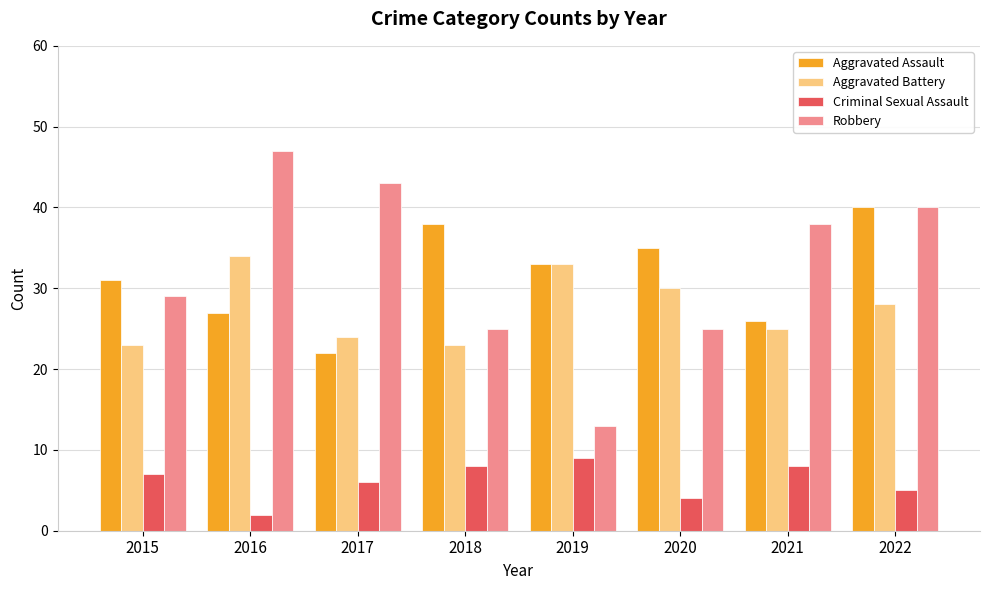

Reading right to left, extract all data points from this chart.

Aggravated Assault: 2022=40	2021=26	2020=35	2019=33	2018=38	2017=22	2016=27	2015=31
Aggravated Battery: 2022=28	2021=25	2020=30	2019=33	2018=23	2017=24	2016=34	2015=23
Criminal Sexual Assault: 2022=5	2021=8	2020=4	2019=9	2018=8	2017=6	2016=2	2015=7
Robbery: 2022=40	2021=38	2020=25	2019=13	2018=25	2017=43	2016=47	2015=29